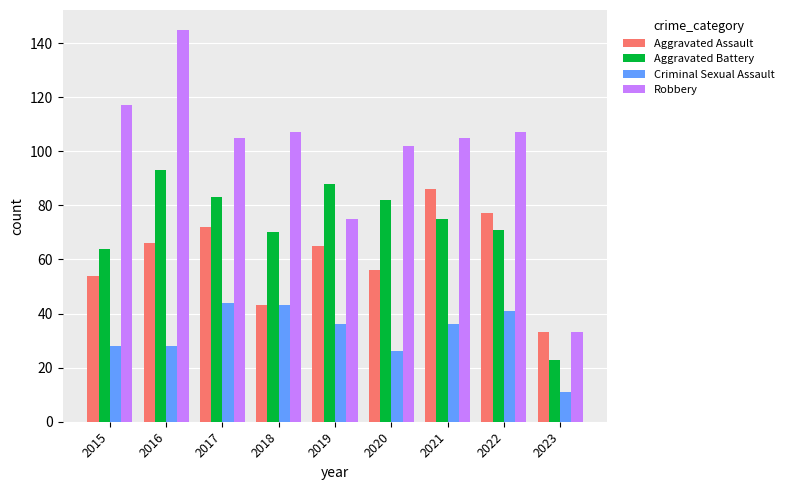

Count the number of categories in the chart.

9